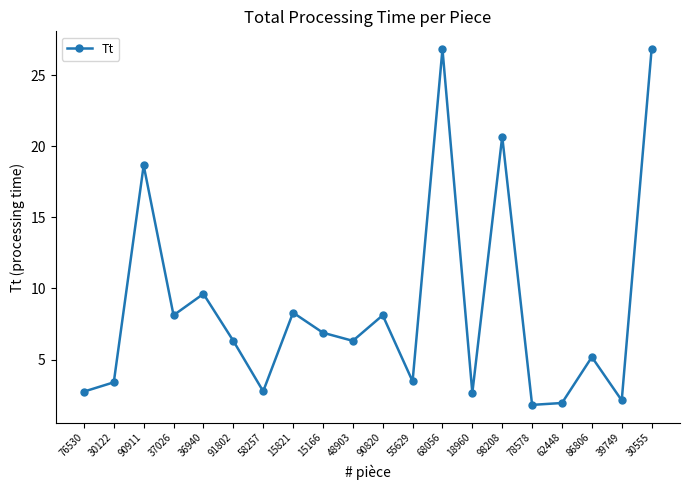

Where does the data first go above 6?

90911